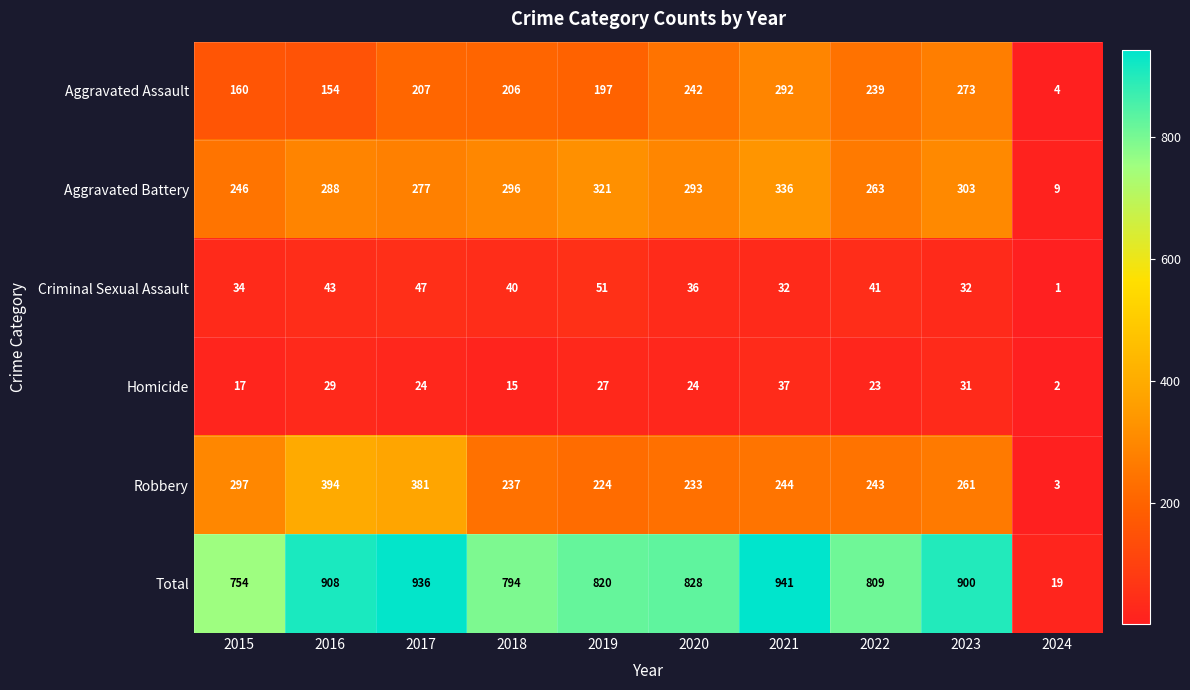

Which series has the largest total across all categories?

Total